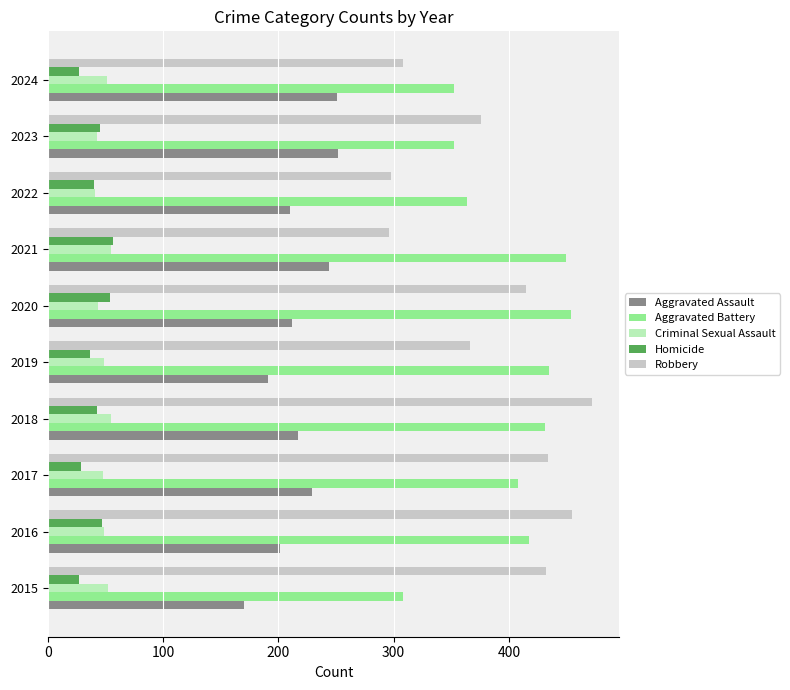

Rank the series at 2015 from lowest to highest value.

Homicide, Criminal Sexual Assault, Aggravated Assault, Aggravated Battery, Robbery